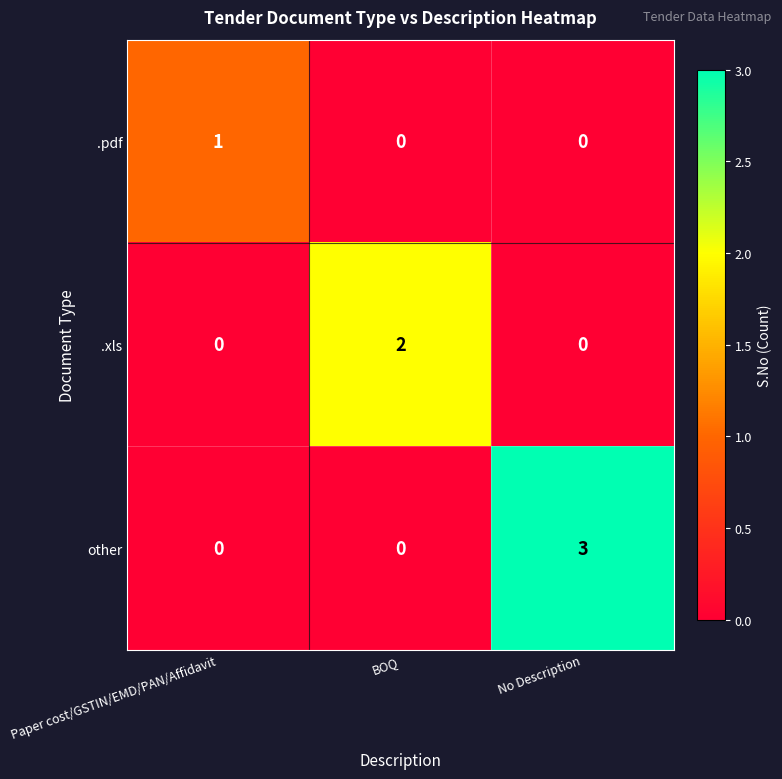

Which series has the largest total across all categories?

other